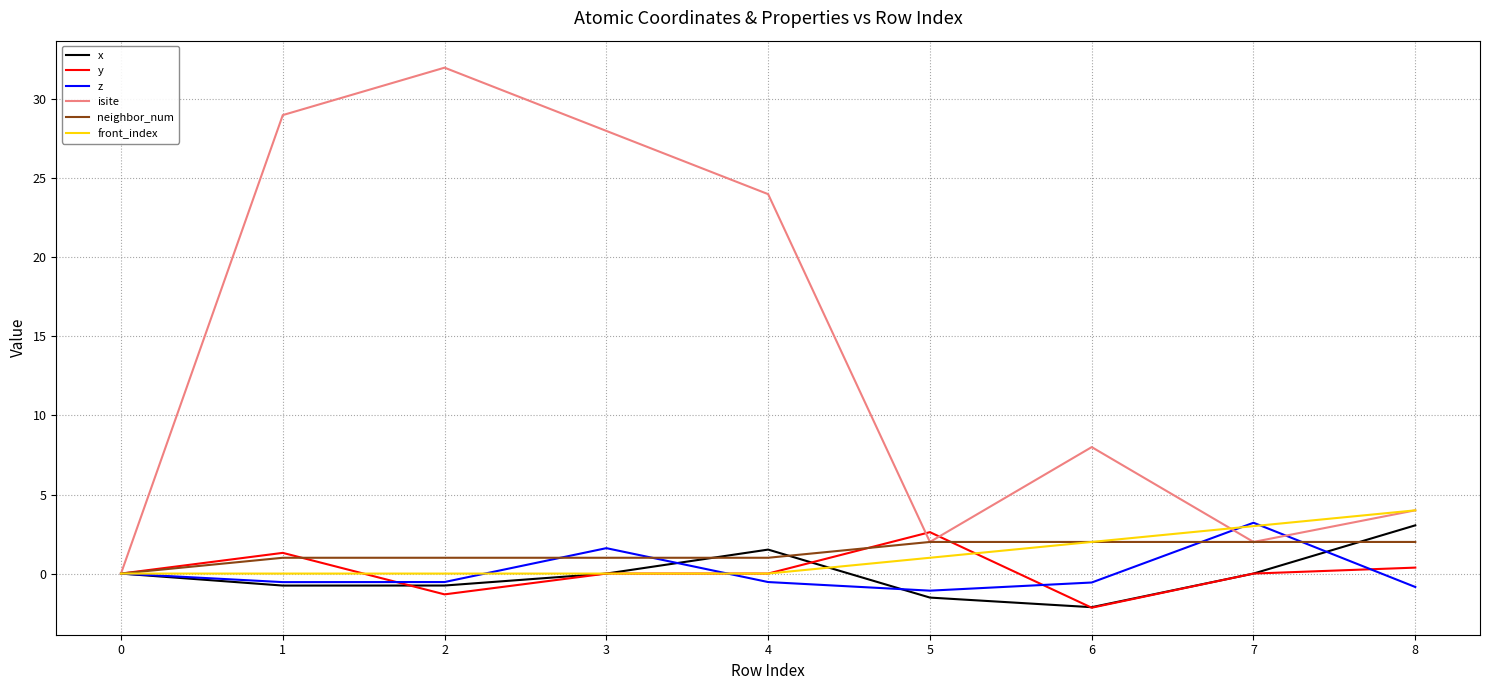

What is the difference between the second highest and minimum values in the x series?

3.6